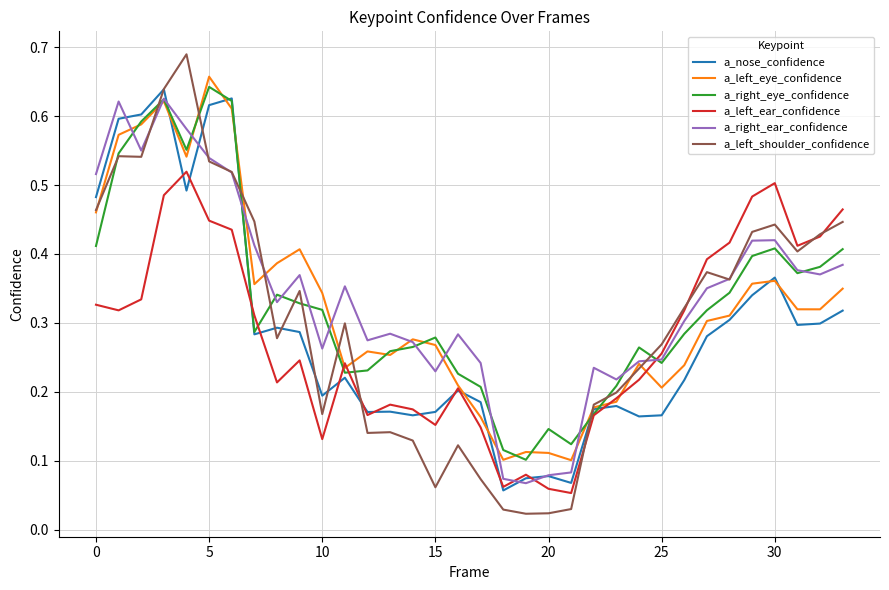

How many lines are shown in the chart?

6